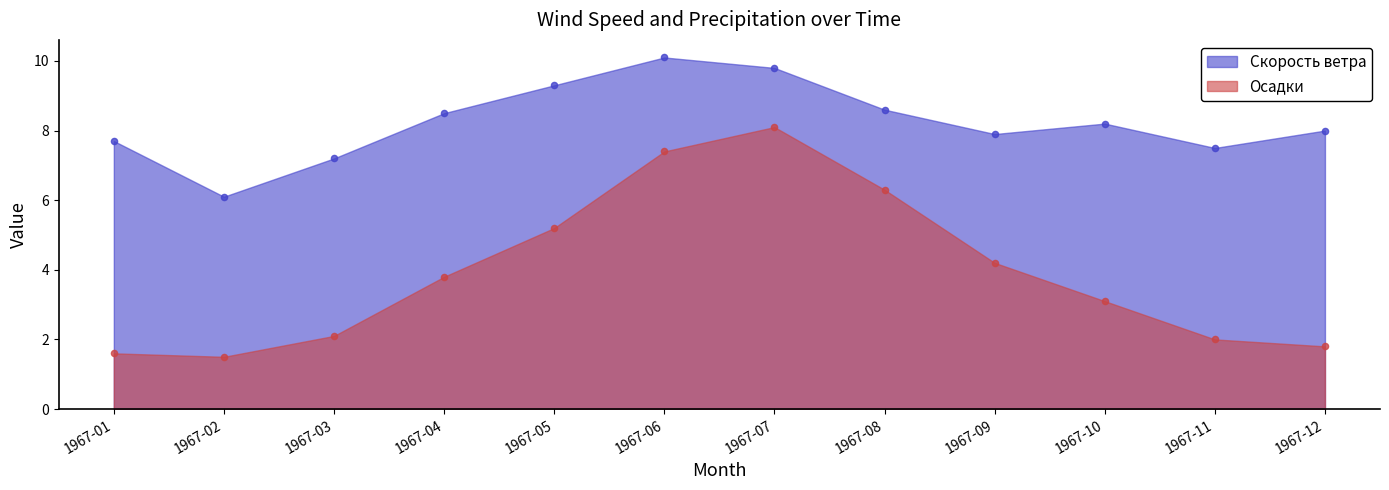

Which series has the largest Y range (max minus min)?

Осадки